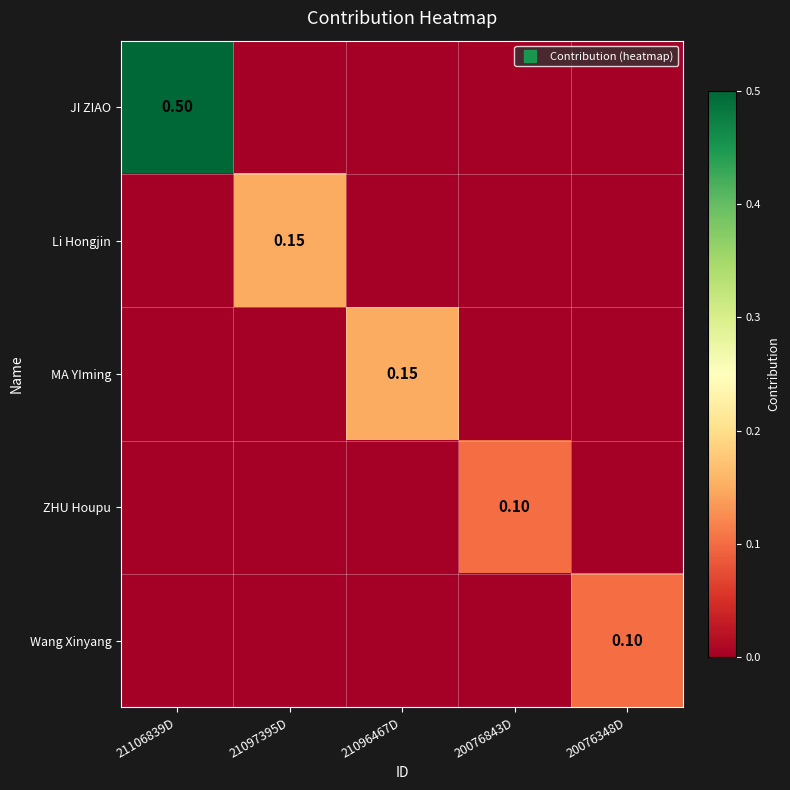

At how many categories does at least one series exceed 0?

5